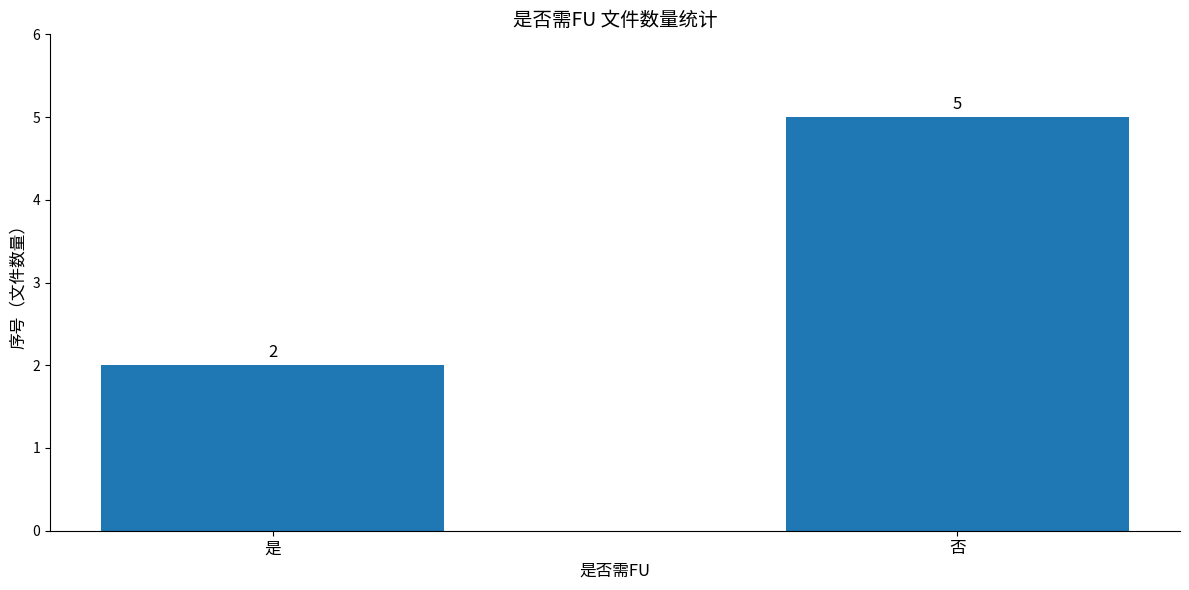

True or false: the data shows 5 at 否.

True